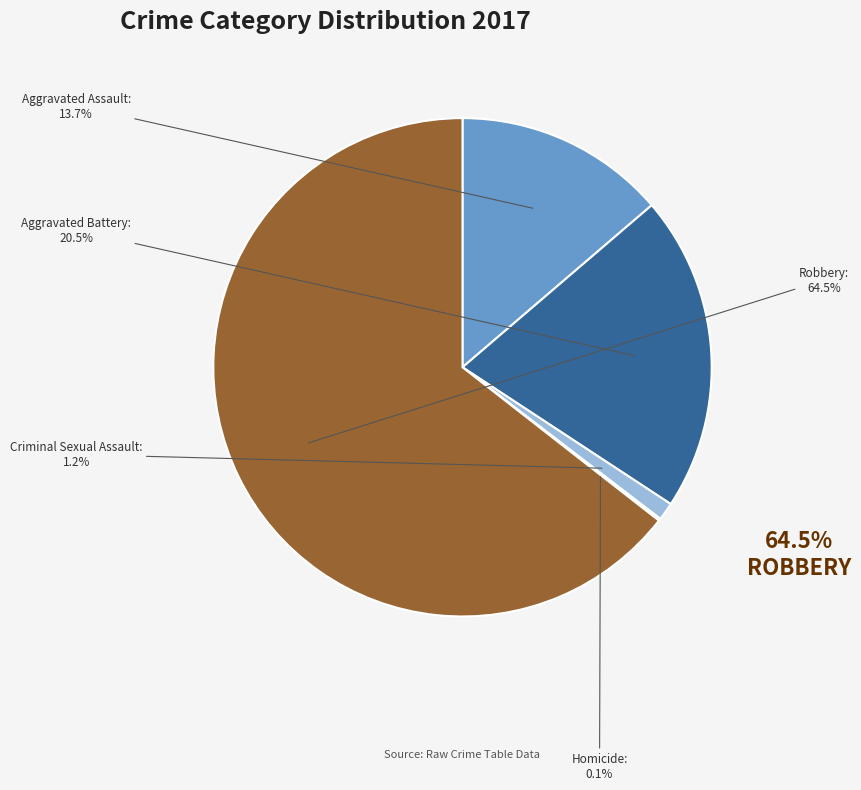

What is the largest slice in the pie chart?

Robbery